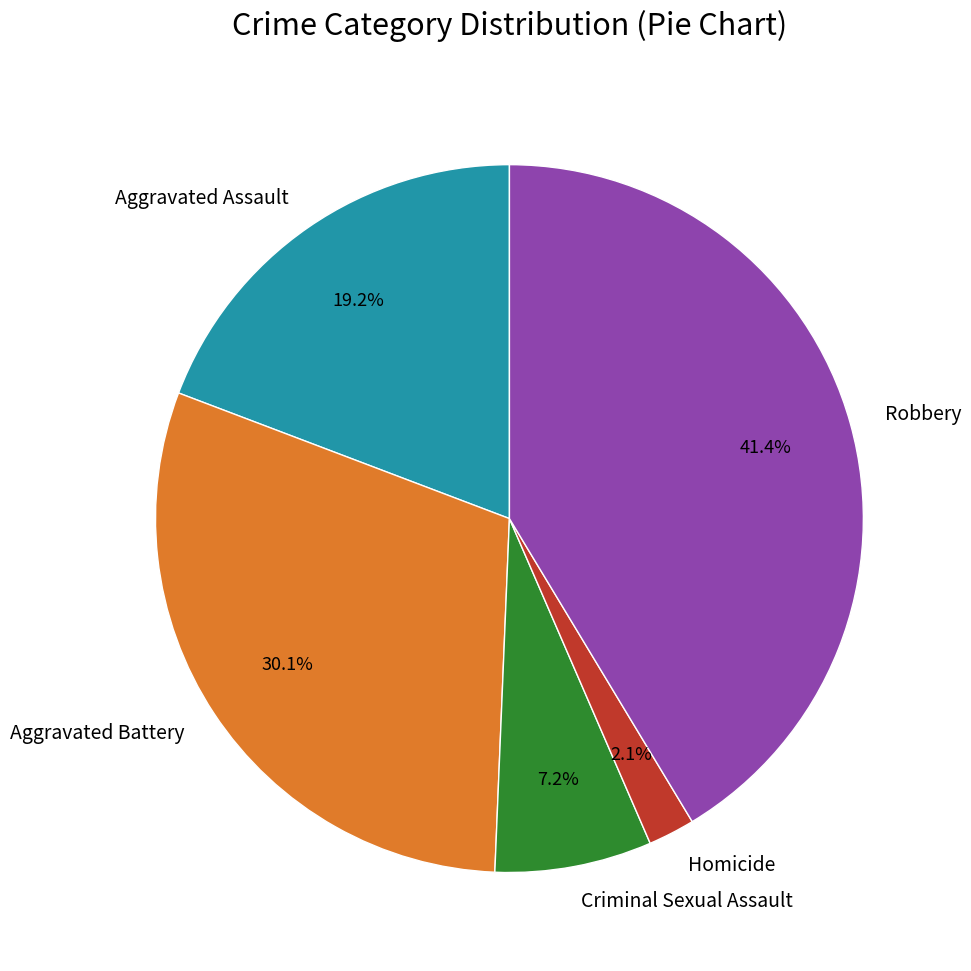

To the nearest percent, what percentage of the pie is Aggravated Assault?

19%